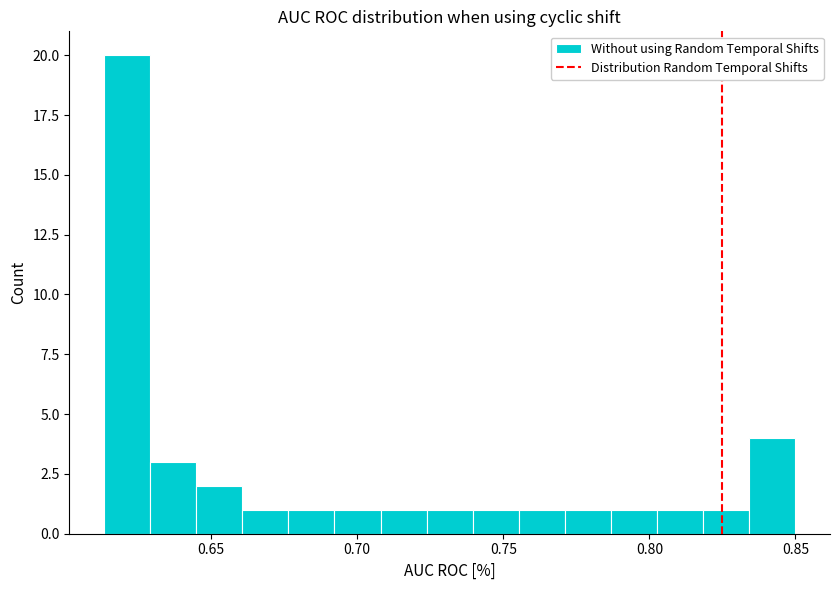

Read against the x-axis, roughly where is the centre of the tallest bar?

0.620